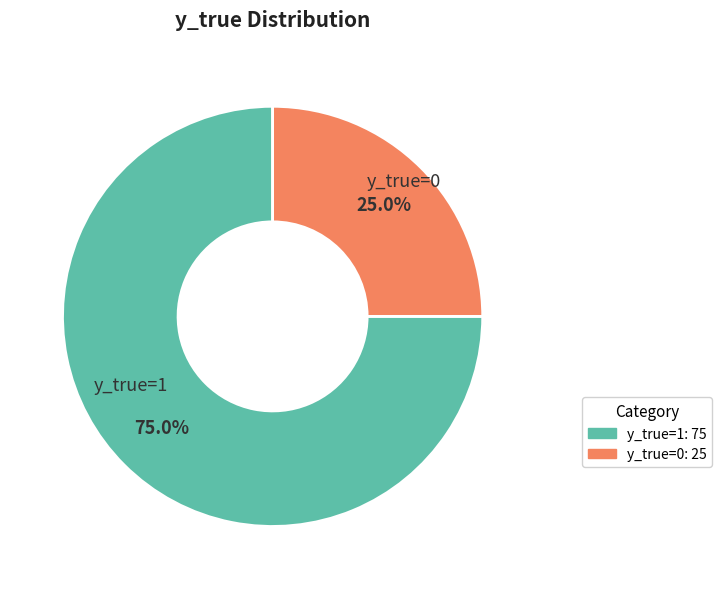

Is it true that y_true=0 is 25% of the pie?

True